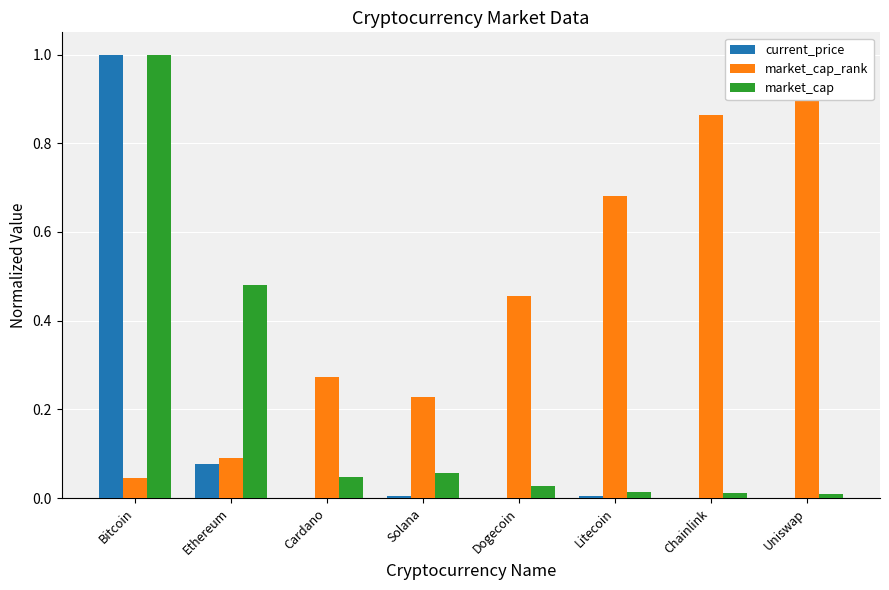

Which series changed the most between Bitcoin and Cardano?

current_price